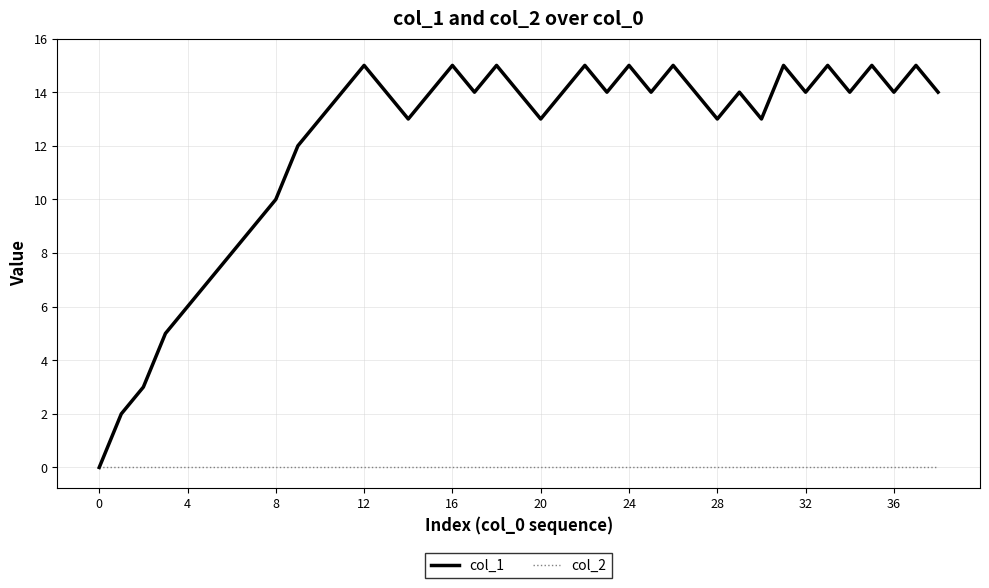

List the series in order of their peak value, lowest first.

col_2, col_1